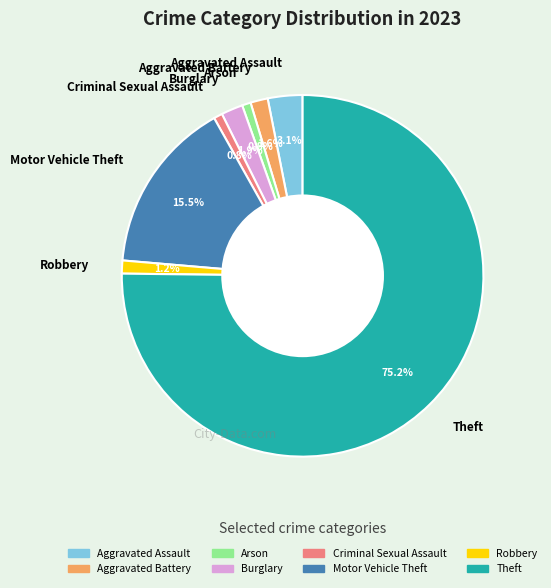

What is the total percentage of Aggravated Assault and Criminal Sexual Assault?

3.9%